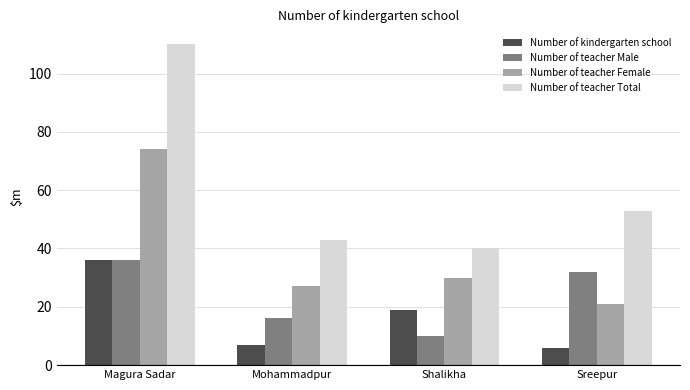

Which series changed the most between Magura Sadar and Mohammadpur?

Number of teacher Total